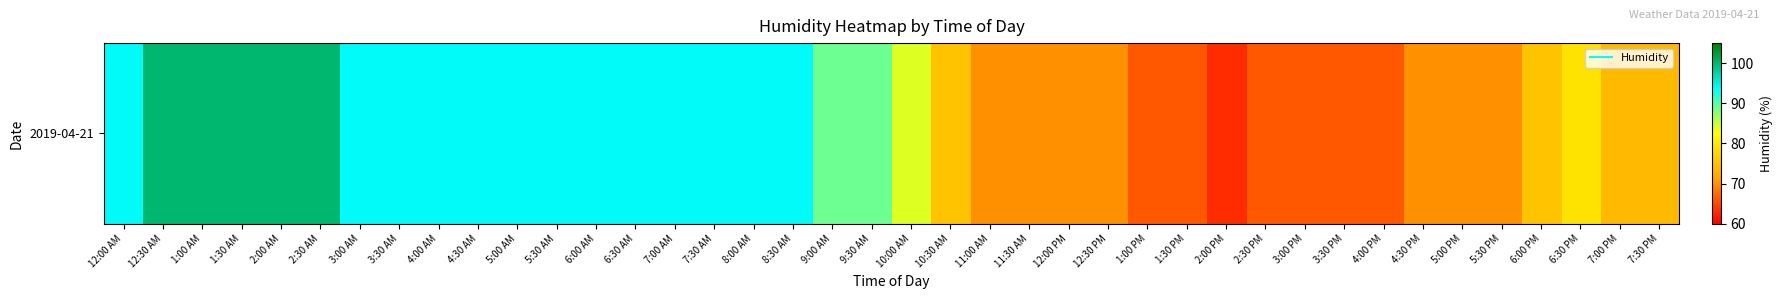

Reading left to right, what are all the values shown in this chart?

94	100	100	100	100	100	94	94	94	94	94	94	94	94	94	94	94	94	89	89	84	75	70	70	70	70	66	66	63	66	66	66	66	70	70	70	75	79	74	74